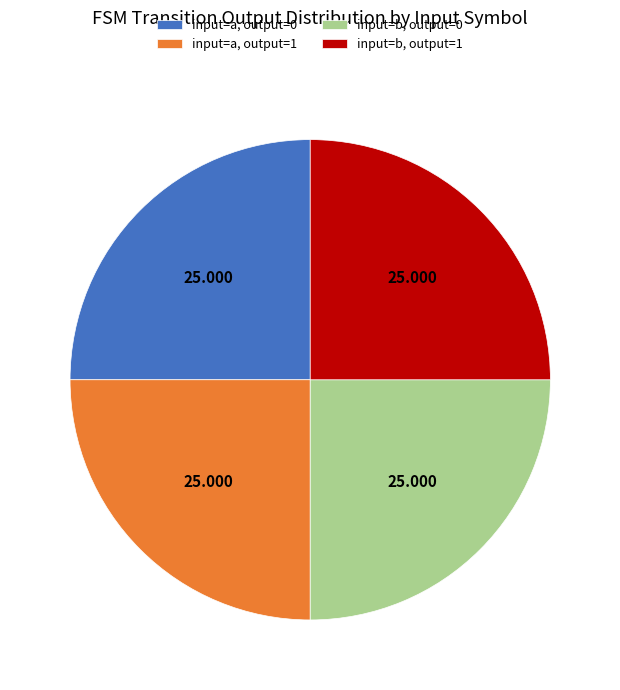

Does input=b, output=0 represent more than half of the total?

No